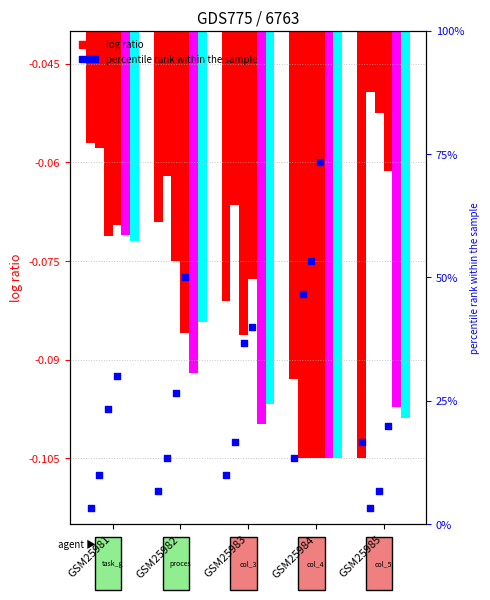

What is the total value across all series at GSM25981?

-0.4